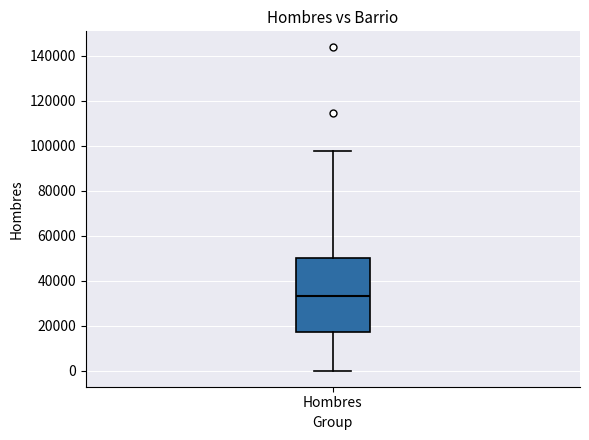

Transcribe this box plot: give where the median line is, the range the box spans, and where the two whiskers end, as read against the y-axis. The values are not printed on the chart, so give them approximately, as read against the axis.

median 34000, box 18000 to 50000, whiskers 0 to 98000